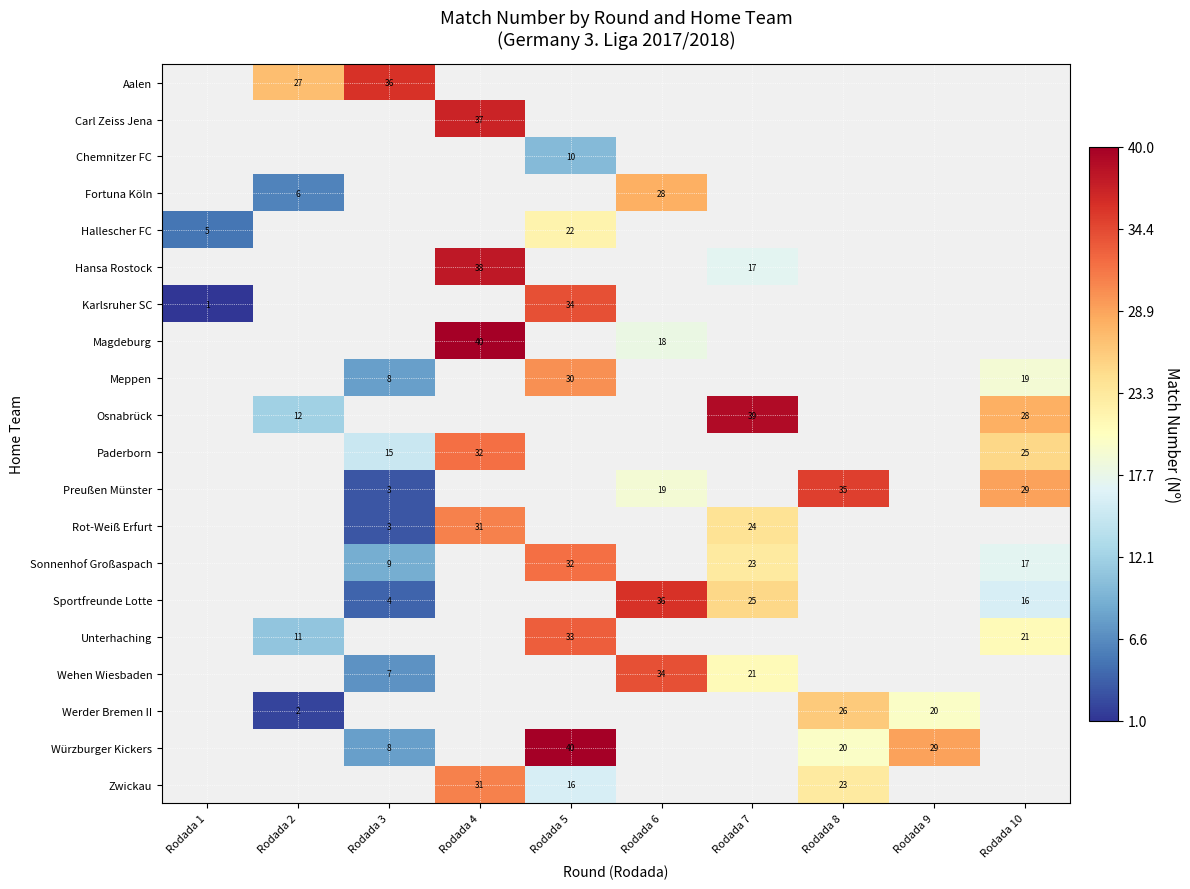

How many categories are shown in the chart?

10